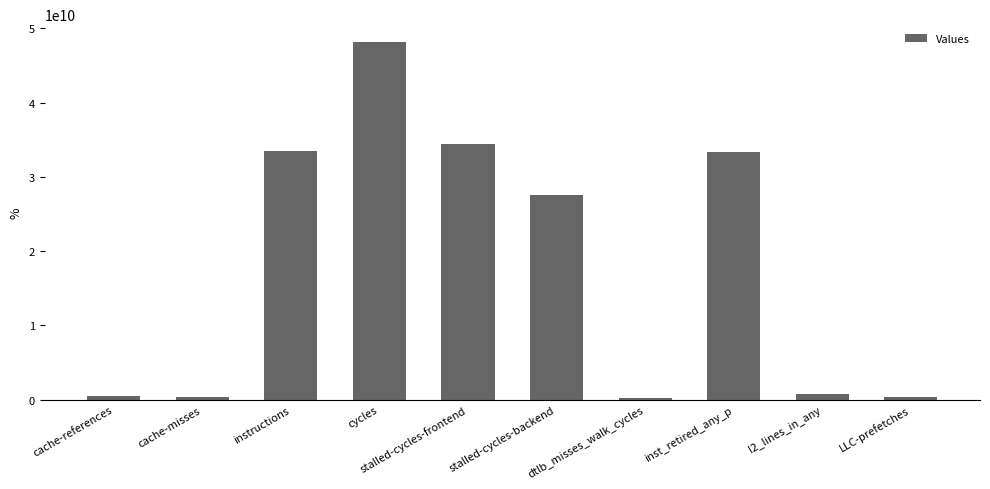

Between stalled-cycles-frontend and cycles, which is larger?

cycles